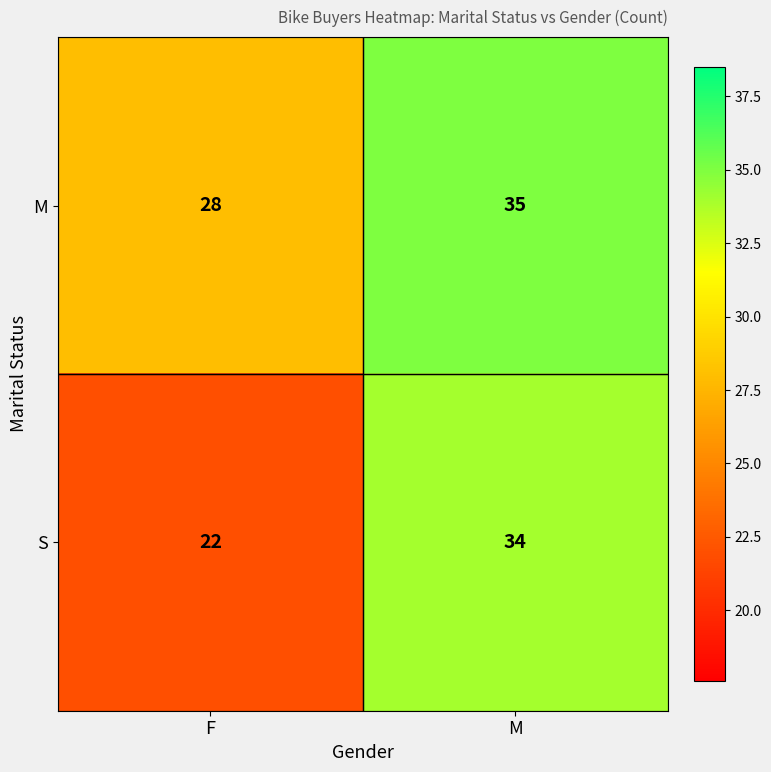

How many values in the S series are below 34?

1